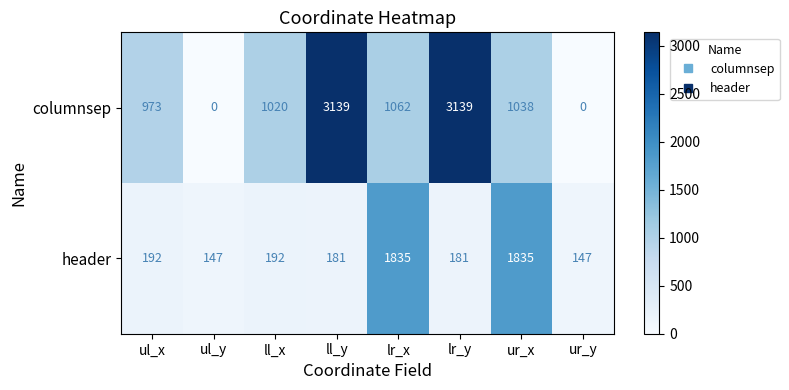

The columnsep series shows 1916 at ul_y. True or false?

False